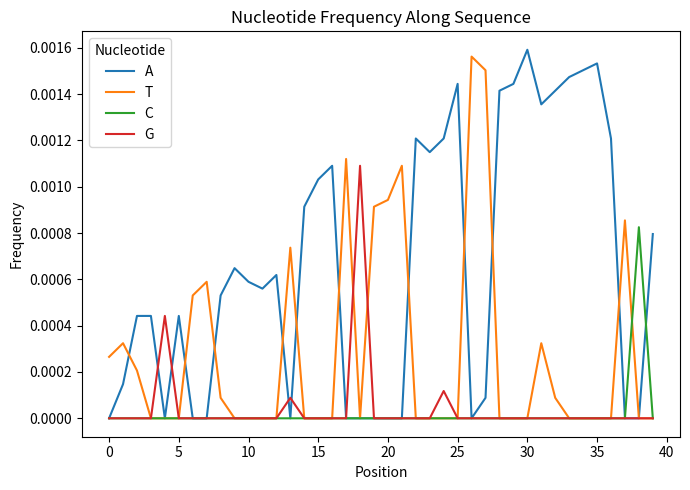

Which series has the largest total across all categories?

A